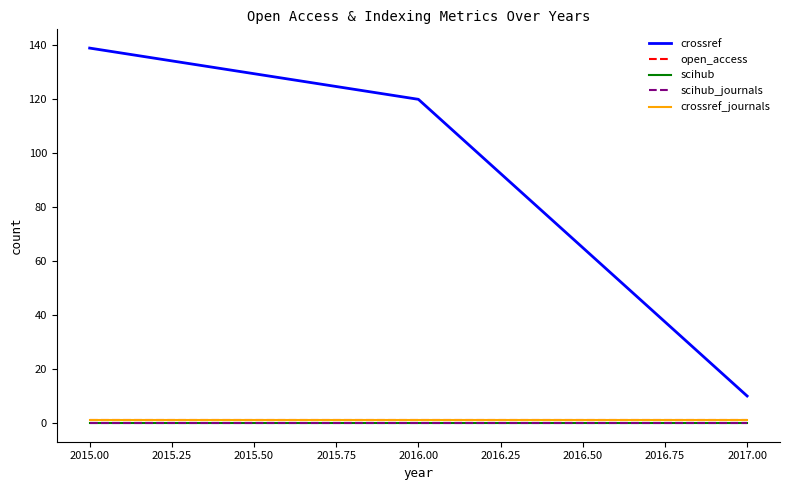

Does the chart display data point markers on the line(s)?

No